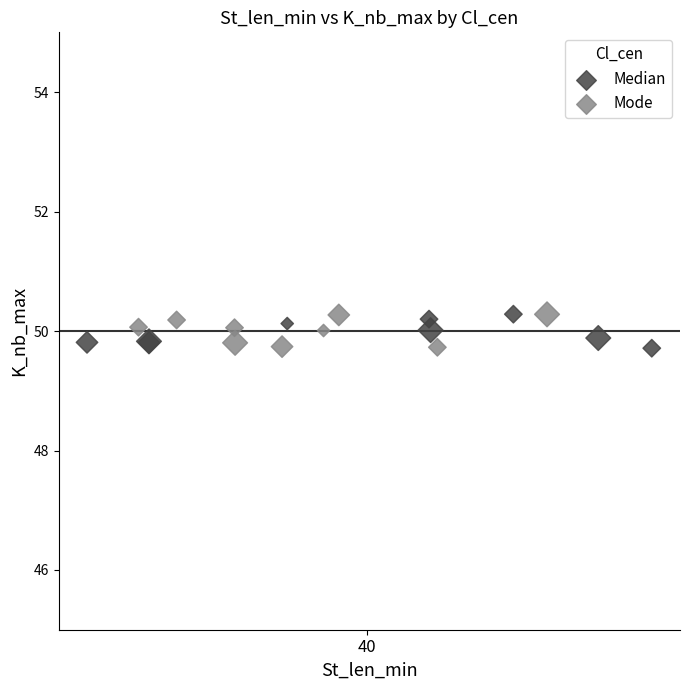

What are all the series names shown in the legend?

Median, Mode